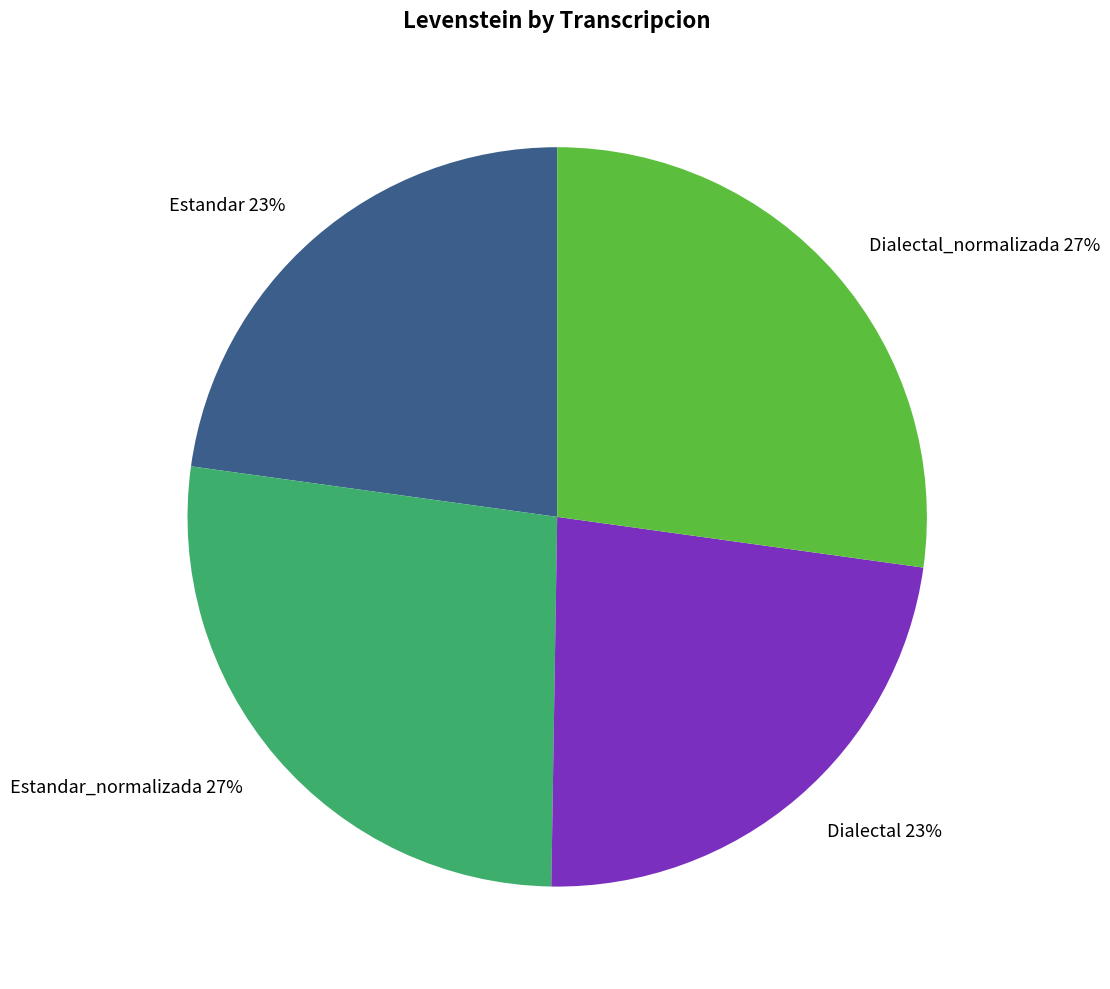

Count the number of slices in the pie.

4